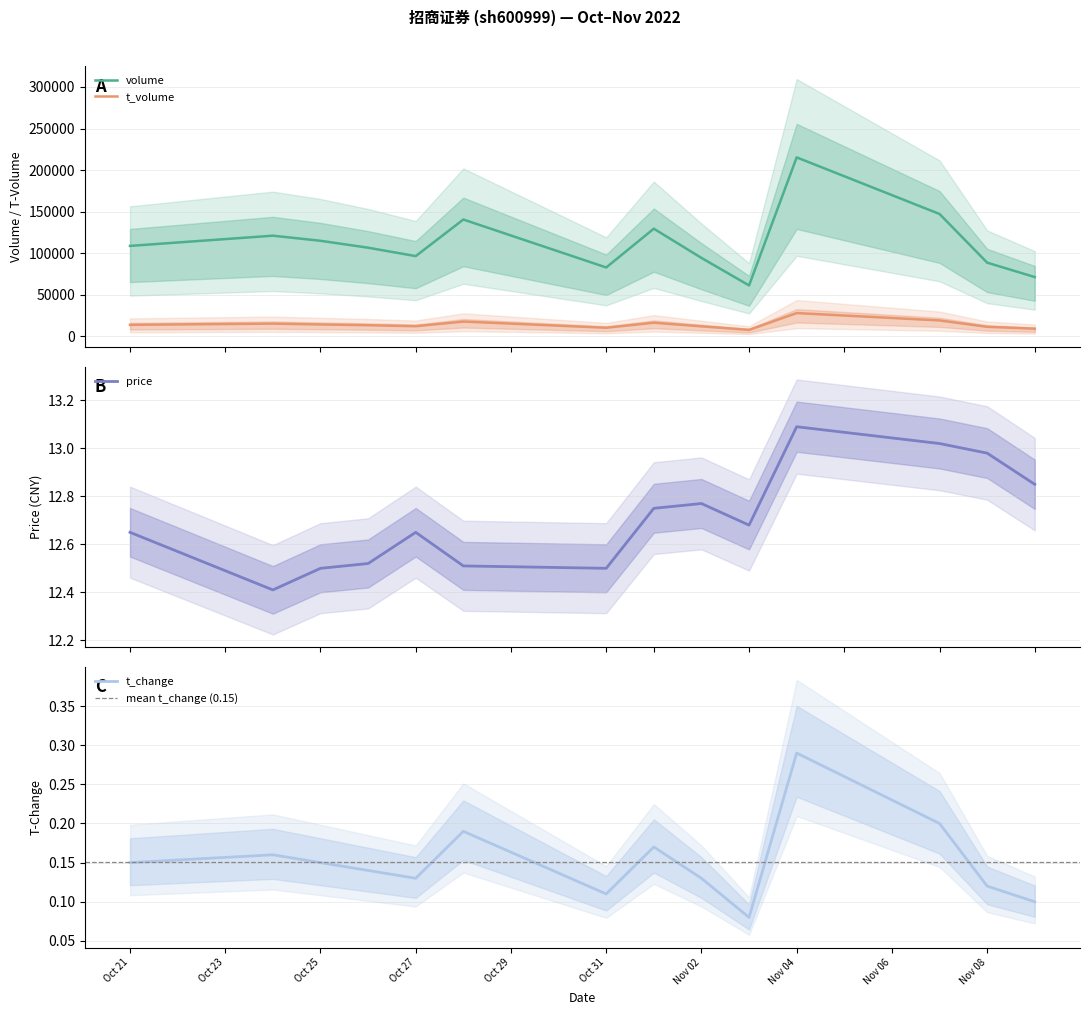

Where does the volume series first go above 108821?

2022-10-24